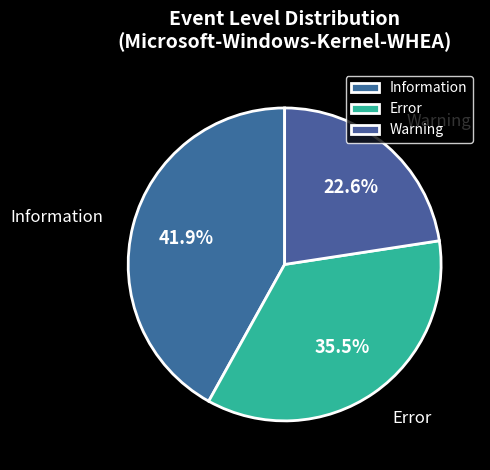

What percentage is NOT represented by Information?

58.1%